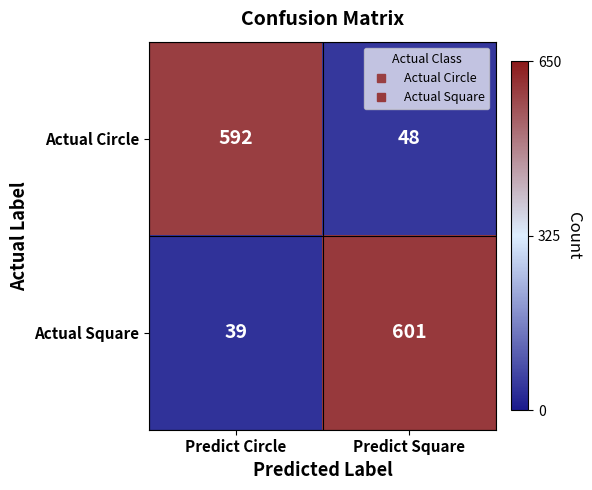

Which label corresponds to the largest value in the chart?

Predict Square